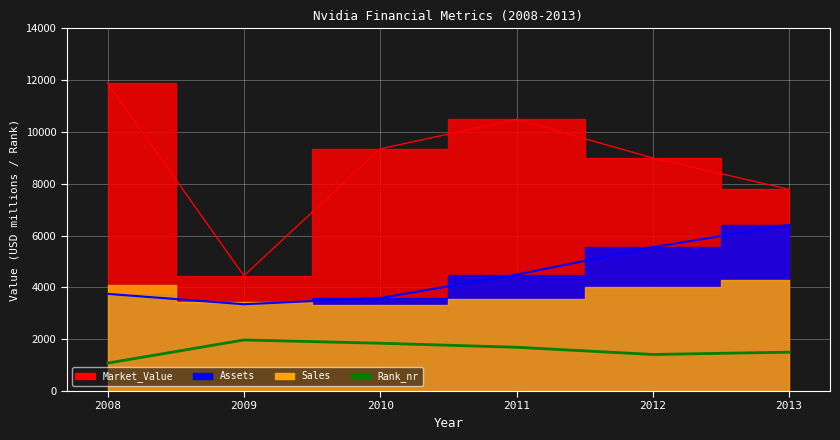

Approximately how many times larger is the value at 2011 compared to 2008?

1.6